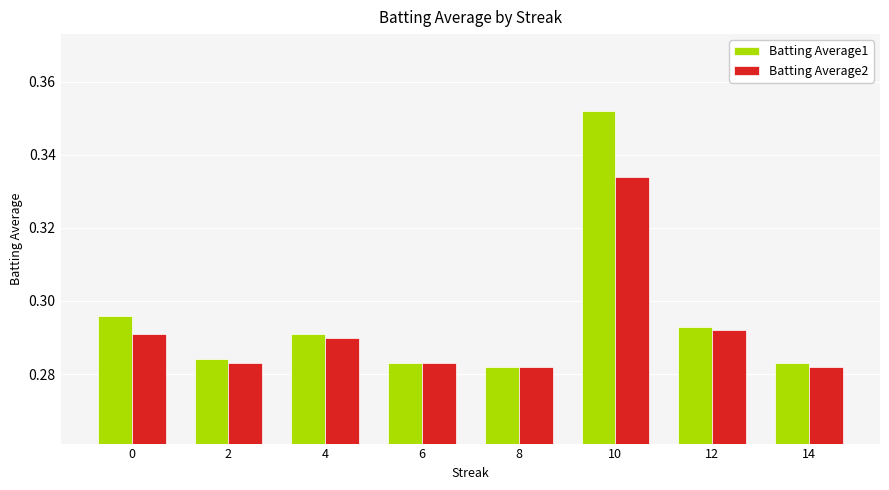

What is the sum of the Batting Average2 values at 12 and 14?

0.6